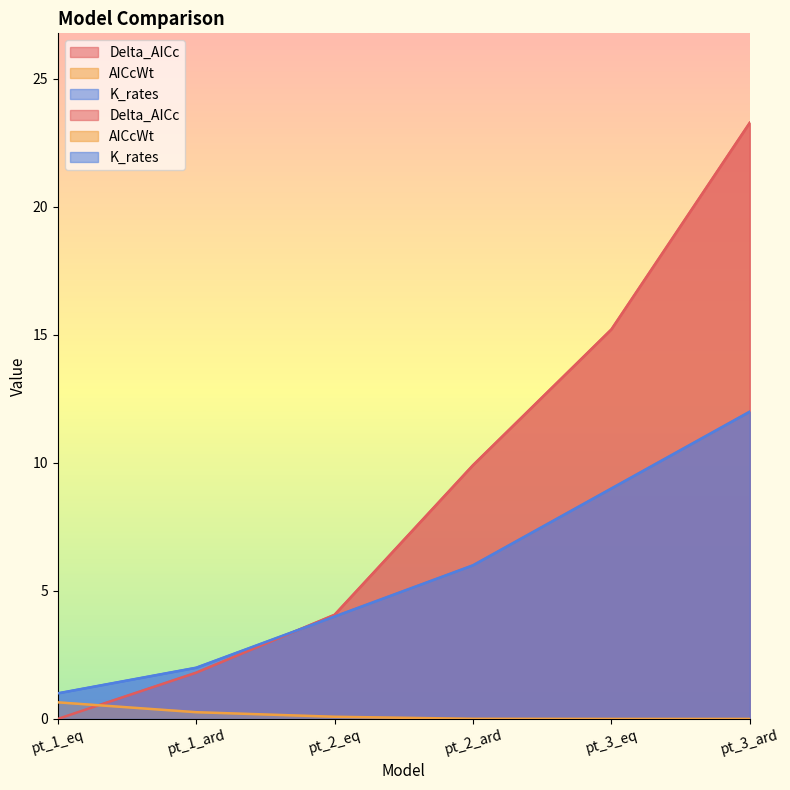

What is the spread (max minus min) of values at pt_1_ard?

1.7